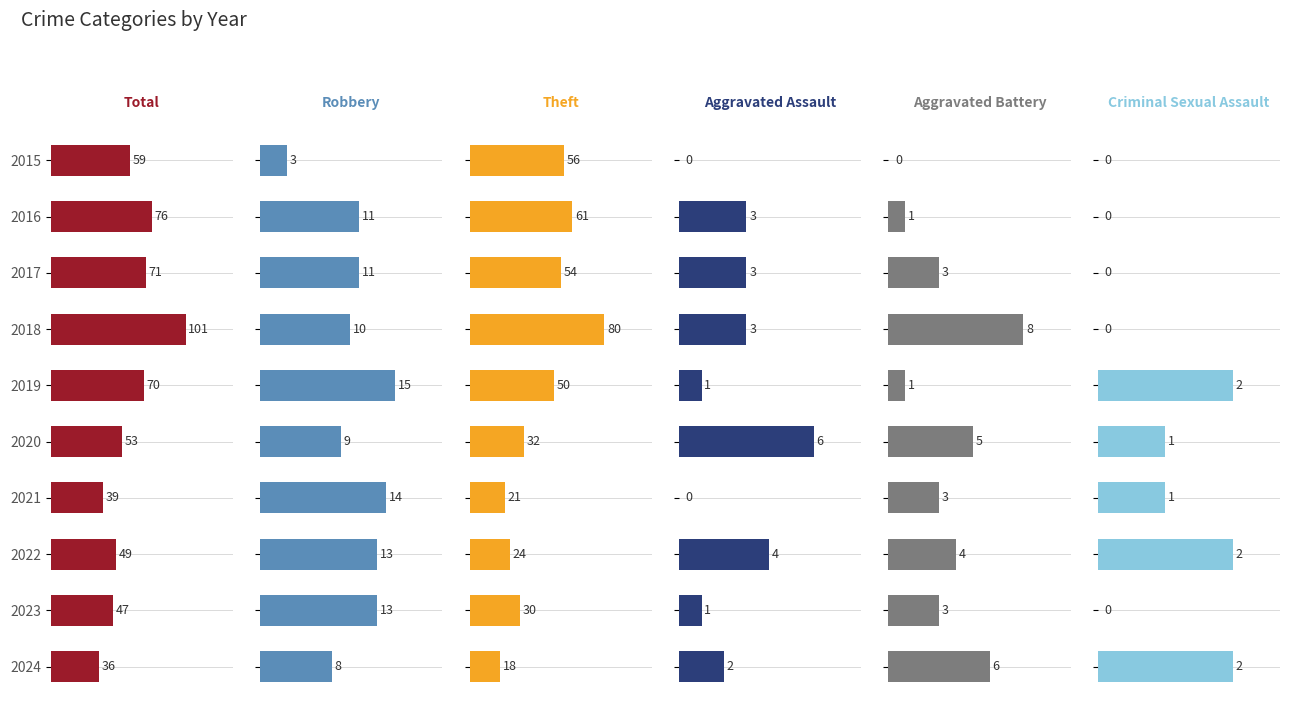

Reading left to right, what are all the values shown in this chart?

Total: 59	76	71	101	70	53	39	49	47	36
Robbery: 3	11	11	10	15	9	14	13	13	8
Theft: 56	61	54	80	50	32	21	24	30	18
Aggravated Assault: 0	3	3	3	1	6	0	4	1	2
Aggravated Battery: 0	1	3	8	1	5	3	4	3	6
Criminal Sexual Assault: 0	0	0	0	2	1	1	2	0	2